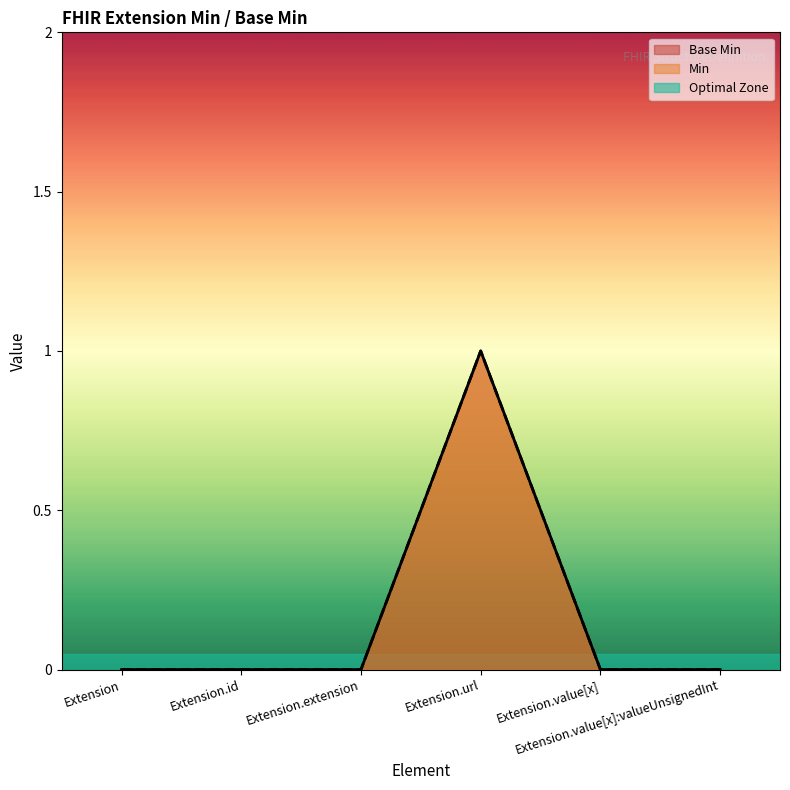

Reading right to left, transcribe all the data shown in this chart.

Min: Extension.value[x]:valueUnsignedInt=0	Extension.value[x]=0	Extension.url=1	Extension.extension=0	Extension.id=0	Extension=0
Base Min: Extension.value[x]:valueUnsignedInt=0	Extension.value[x]=0	Extension.url=1	Extension.extension=0	Extension.id=0	Extension=0